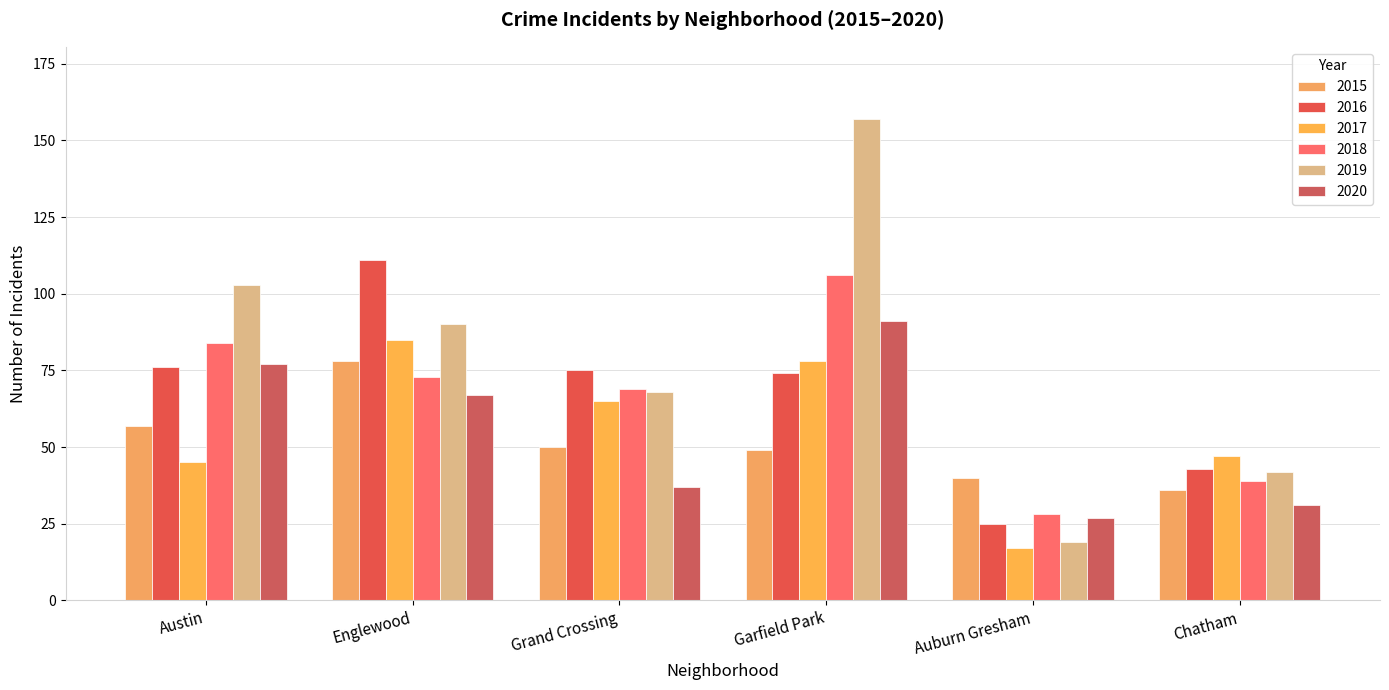

Reading left to right, list all the values displayed in this chart.

2015: Austin=57	Englewood=78	Grand Crossing=50	Garfield Park=49	Auburn Gresham=40	Chatham=36
2016: Austin=76	Englewood=111	Grand Crossing=75	Garfield Park=74	Auburn Gresham=25	Chatham=43
2017: Austin=45	Englewood=85	Grand Crossing=65	Garfield Park=78	Auburn Gresham=17	Chatham=47
2018: Austin=84	Englewood=73	Grand Crossing=69	Garfield Park=106	Auburn Gresham=28	Chatham=39
2019: Austin=103	Englewood=90	Grand Crossing=68	Garfield Park=157	Auburn Gresham=19	Chatham=42
2020: Austin=77	Englewood=67	Grand Crossing=37	Garfield Park=91	Auburn Gresham=27	Chatham=31